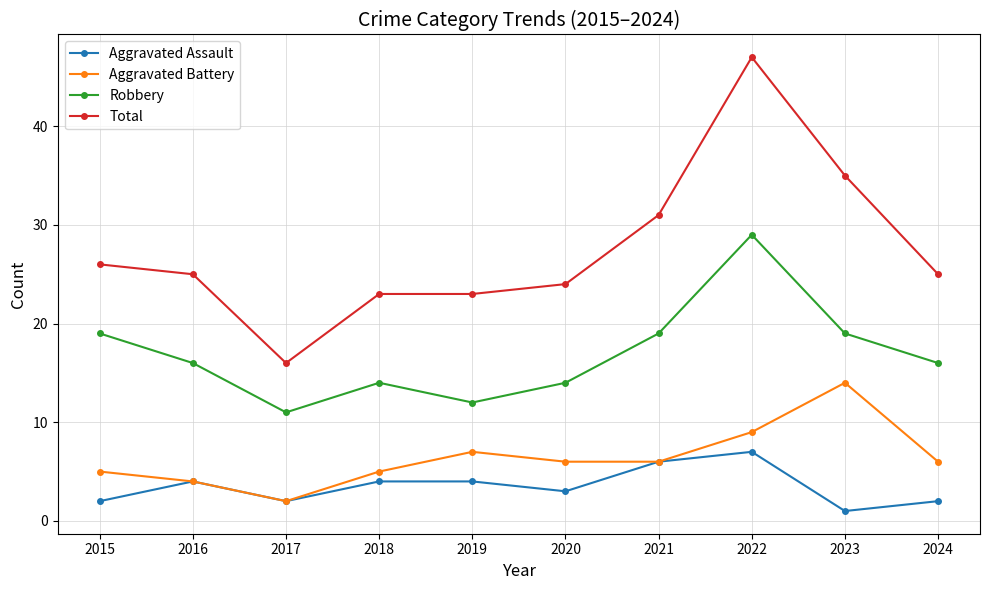

List the series in order of their peak value, highest first.

Total, Robbery, Aggravated Battery, Aggravated Assault